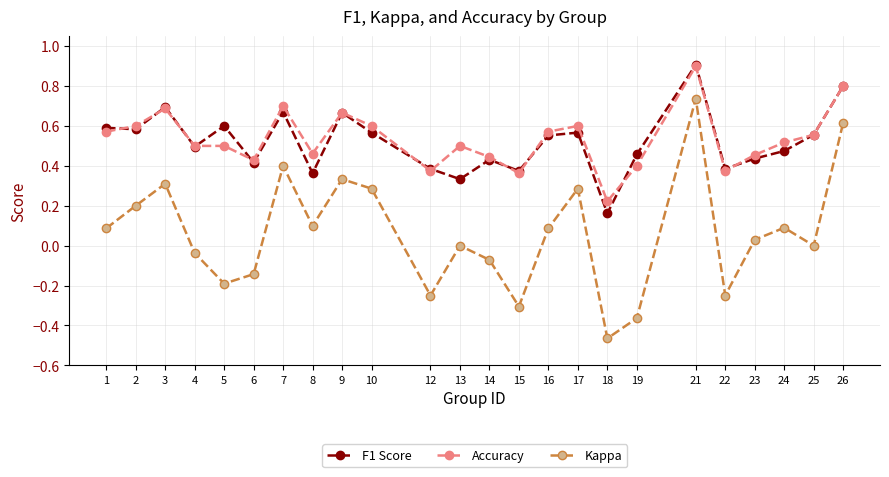

The value of Kappa at 25 is 0.0. True or false?

True